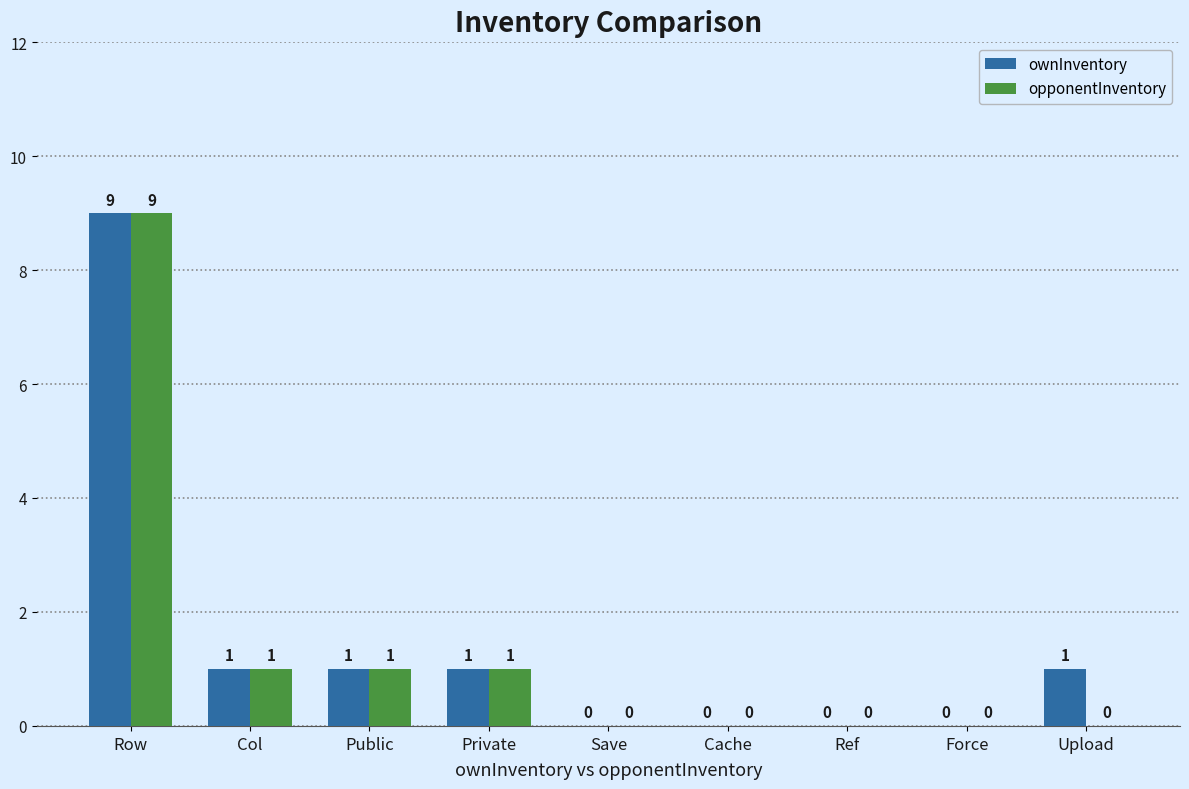

What is the sum of the opponentInventory values at Ref and Col?

1